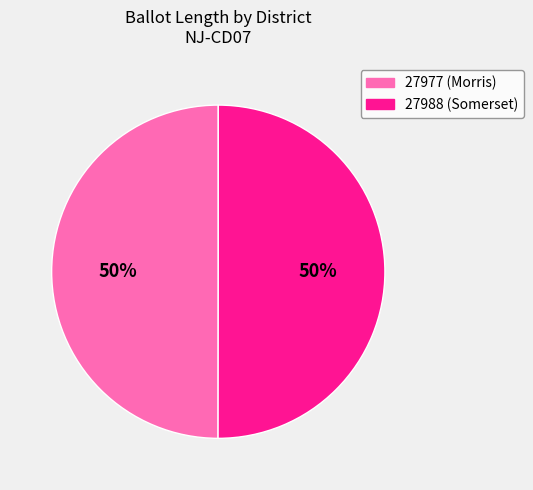

What is the ratio of the value at 27977 (Morris) to the value at 27988 (Somerset)?

1.0